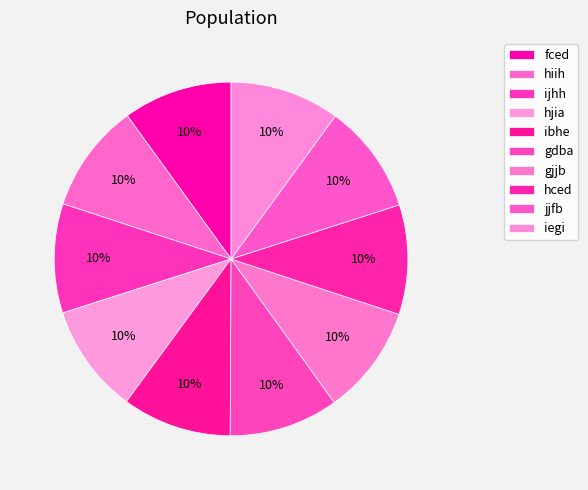

True or false: hiih accounts for 10% of the total.

True